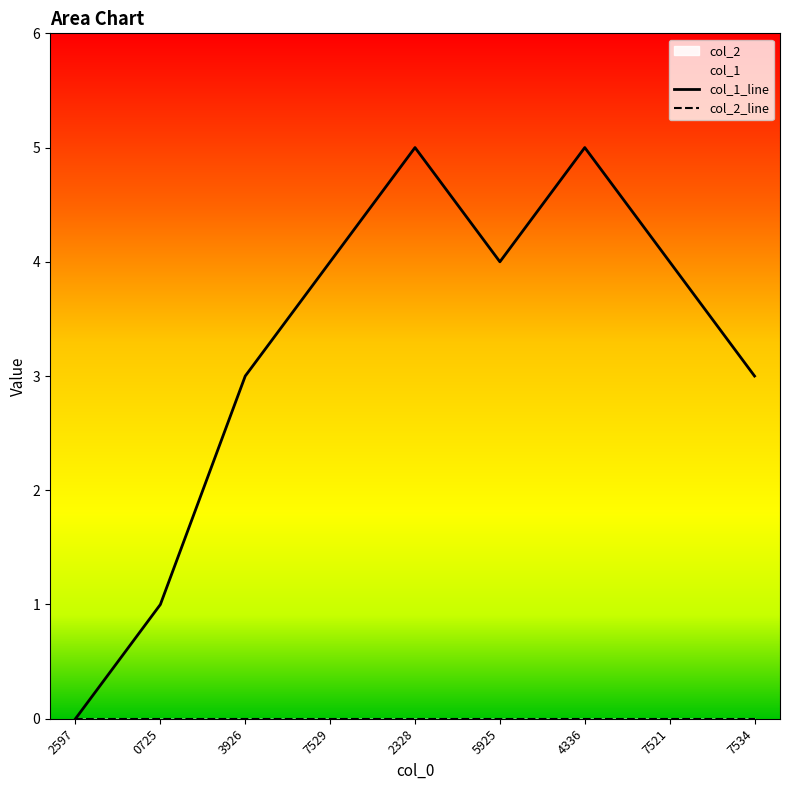

What is the difference between the second highest and second lowest values in the col_1_line series?

4